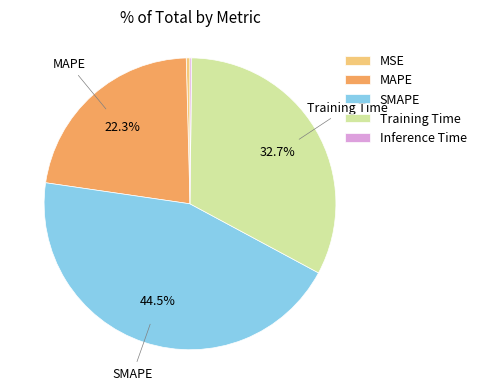

Is it true that Training Time is 33% of the pie?

True